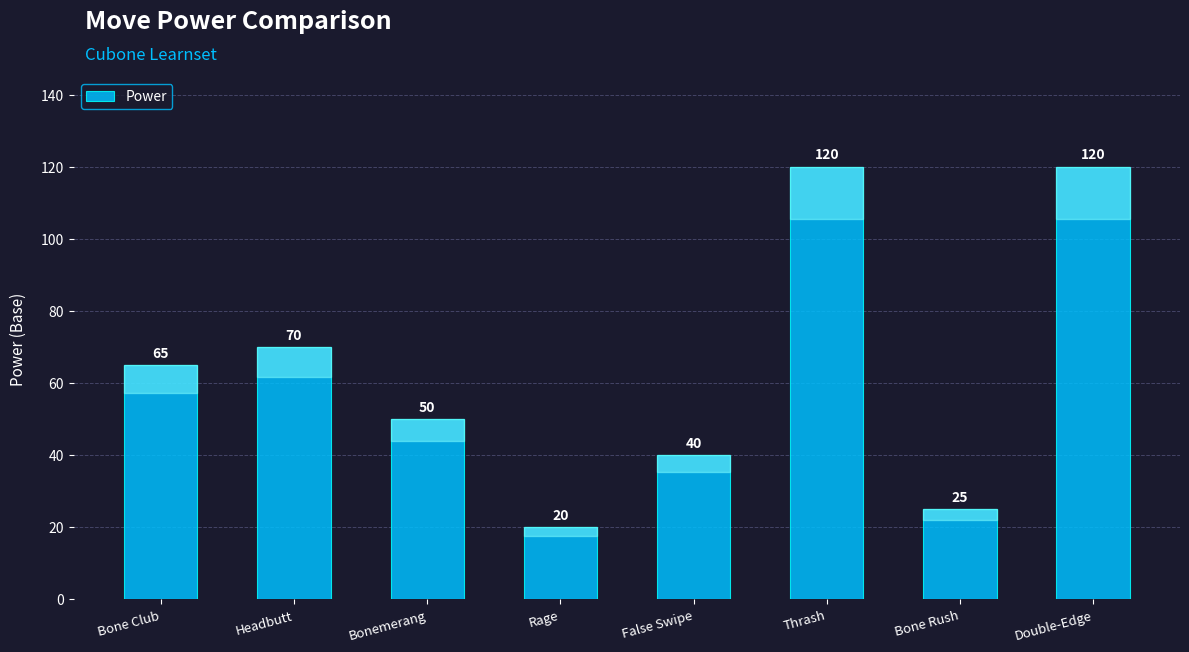

How many values are between 40 and 120?

6